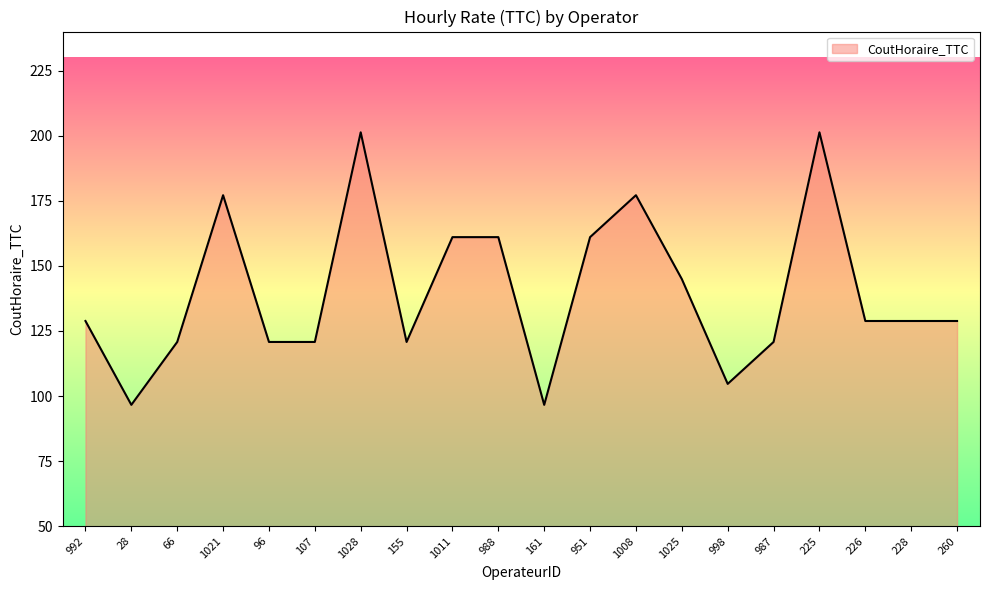

What position from the left is 1021?

4